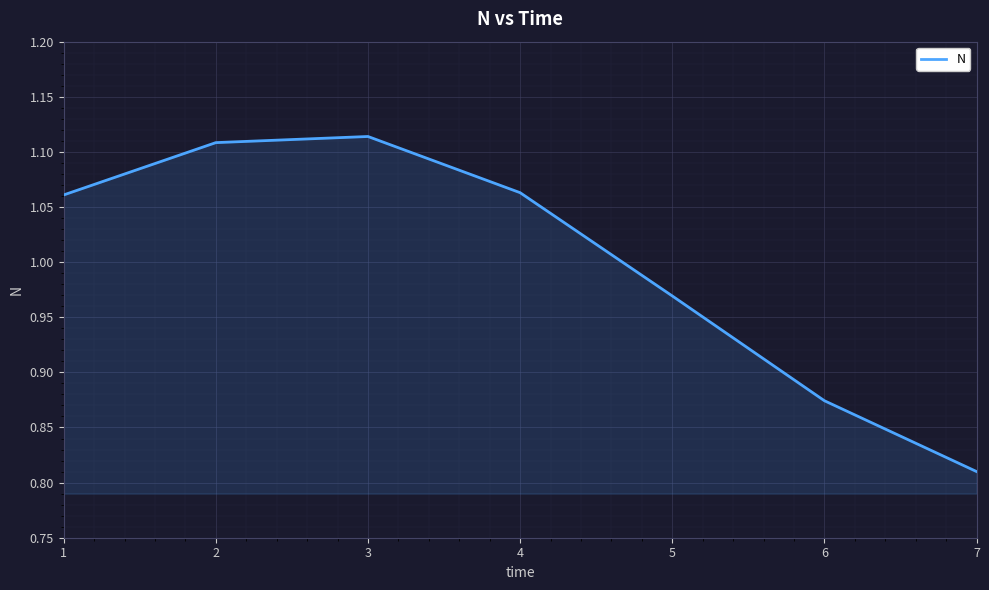

At which category does the chart reach its minimum across all series?

7